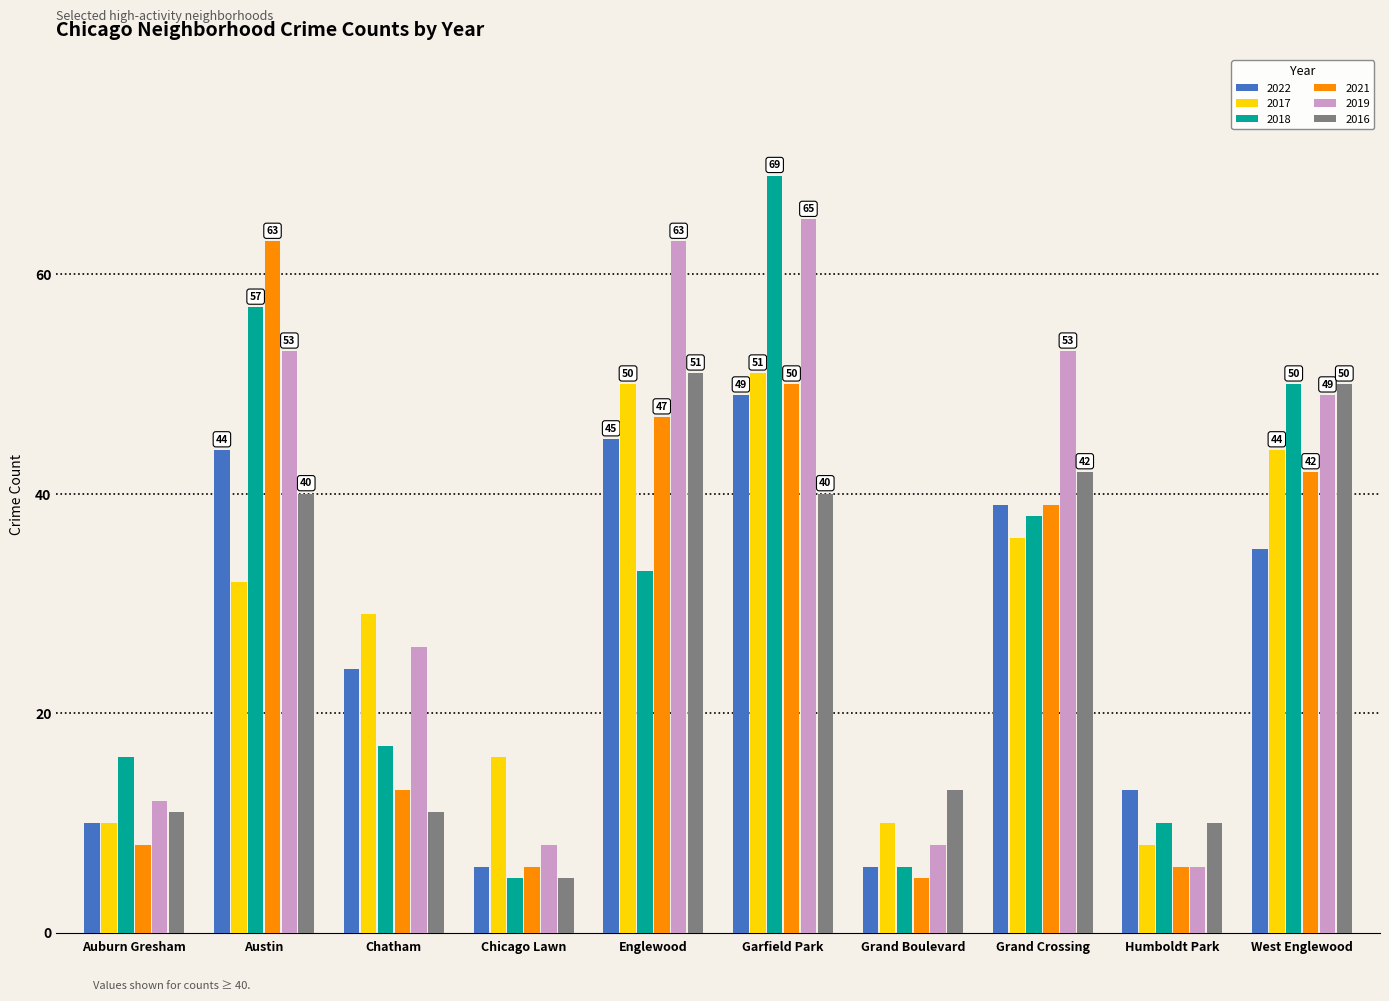

True or false: 2018 has a value of 13 at Humboldt Park.

False